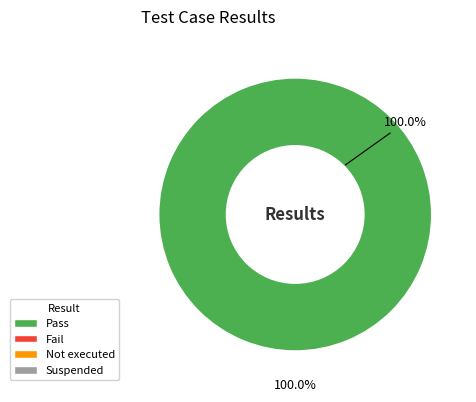

Count the number of slices in the pie.

4